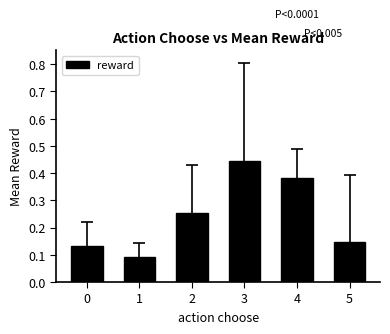

At which category does the chart reach its peak across all series?

3